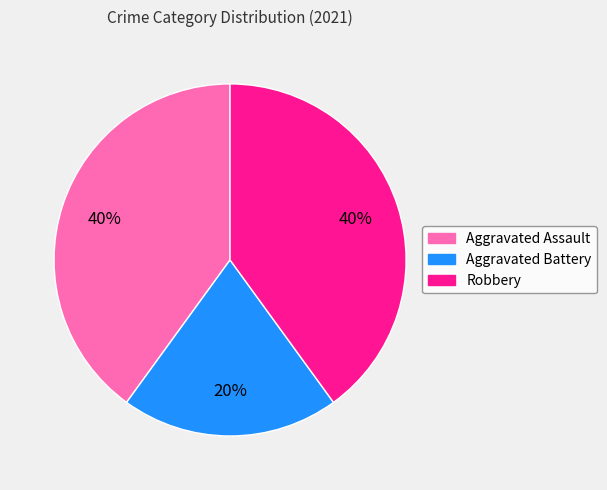

What percentage is the Aggravated Assault slice, to the nearest percent?

40%